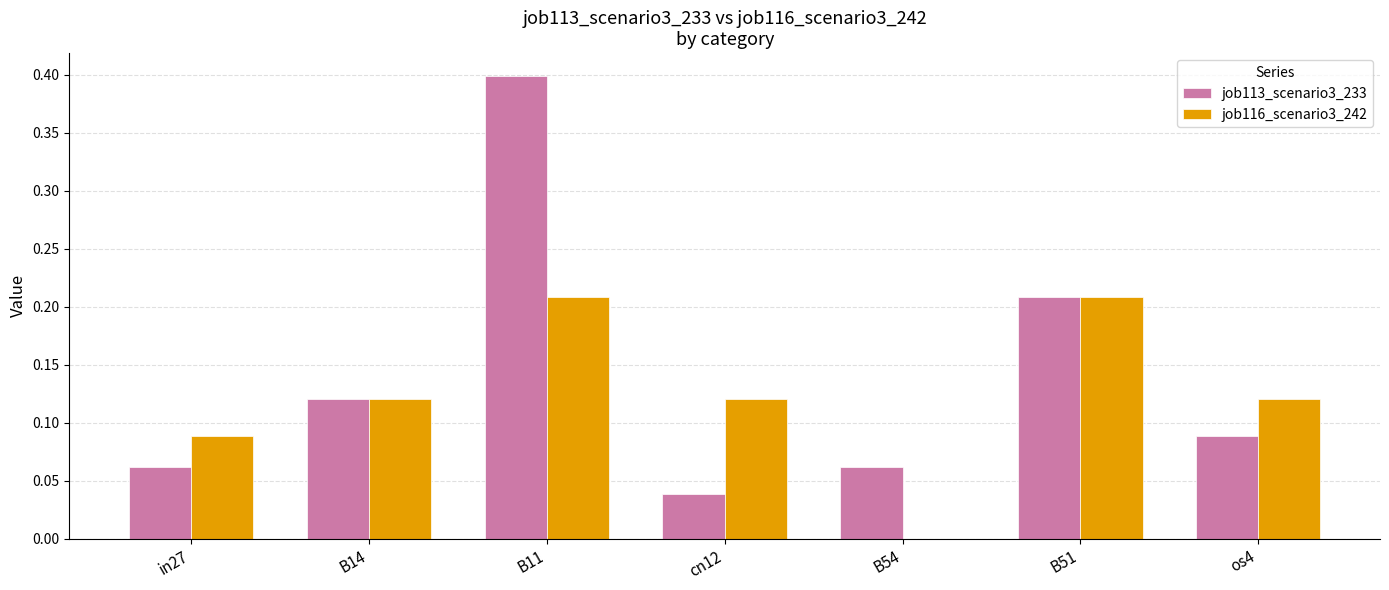

What is the greatest value displayed?

0.4